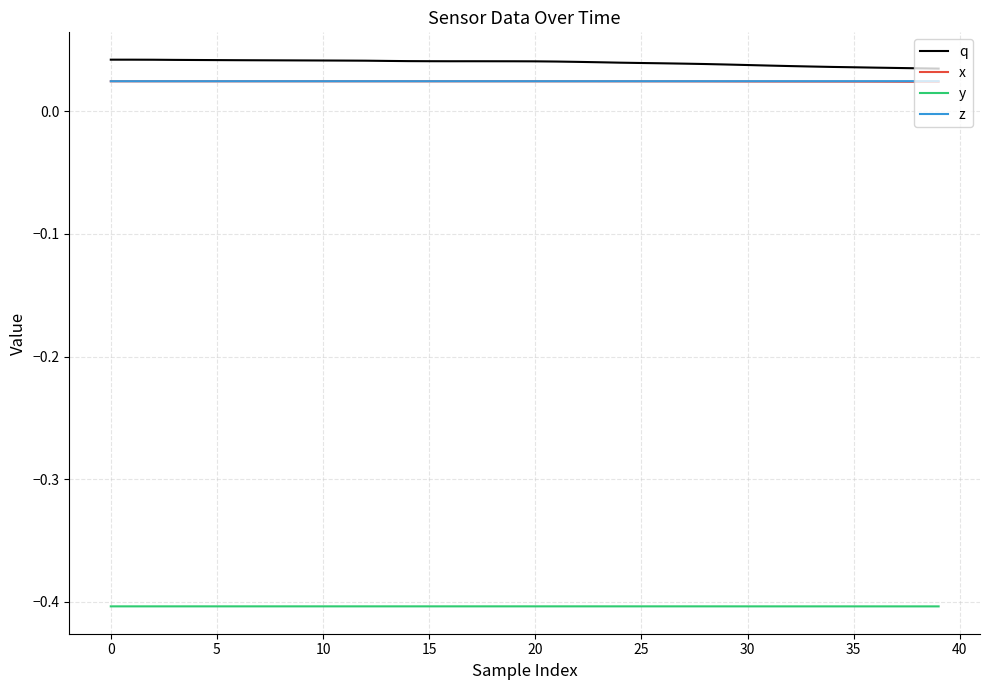

What is the sum of all z values?

1.0